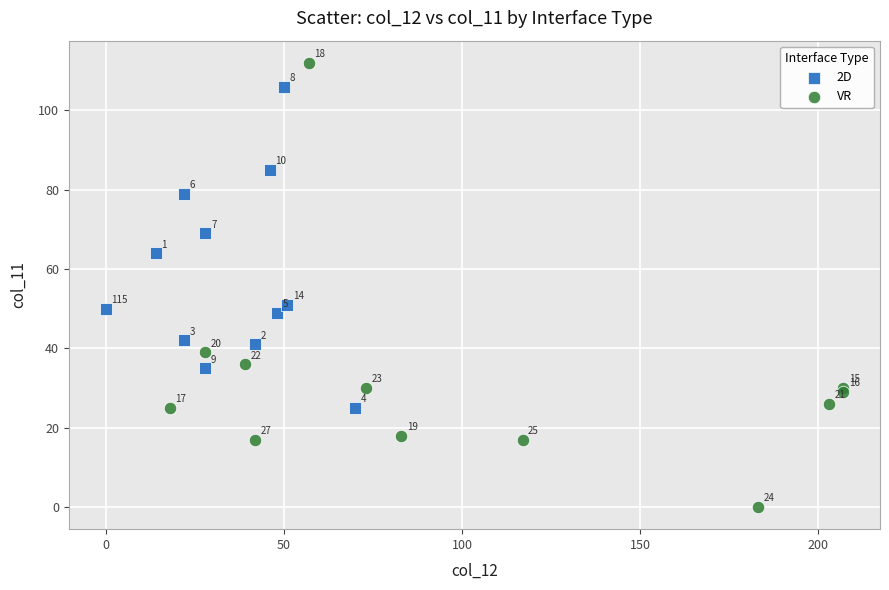

Which series has the widest spread of Y values?

VR